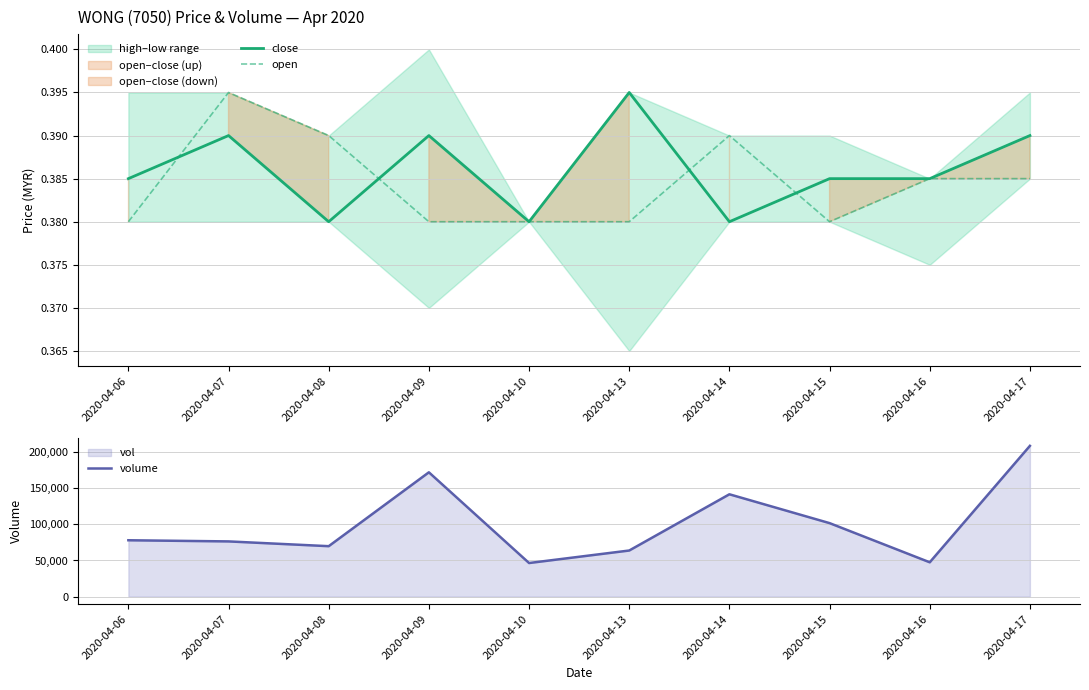

At which category does close reach its first local peak?

2020-04-07